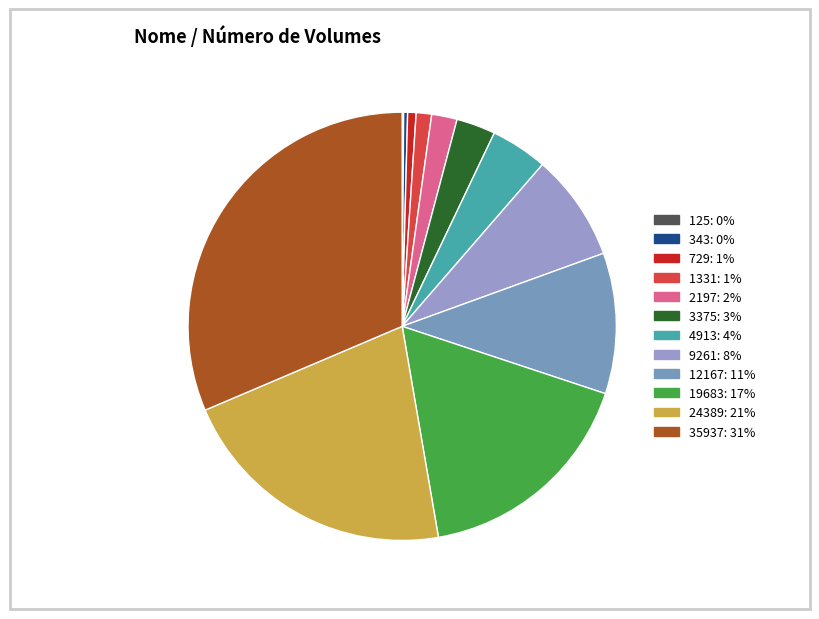

The 125 slice represents 10% of the pie. True or false?

False